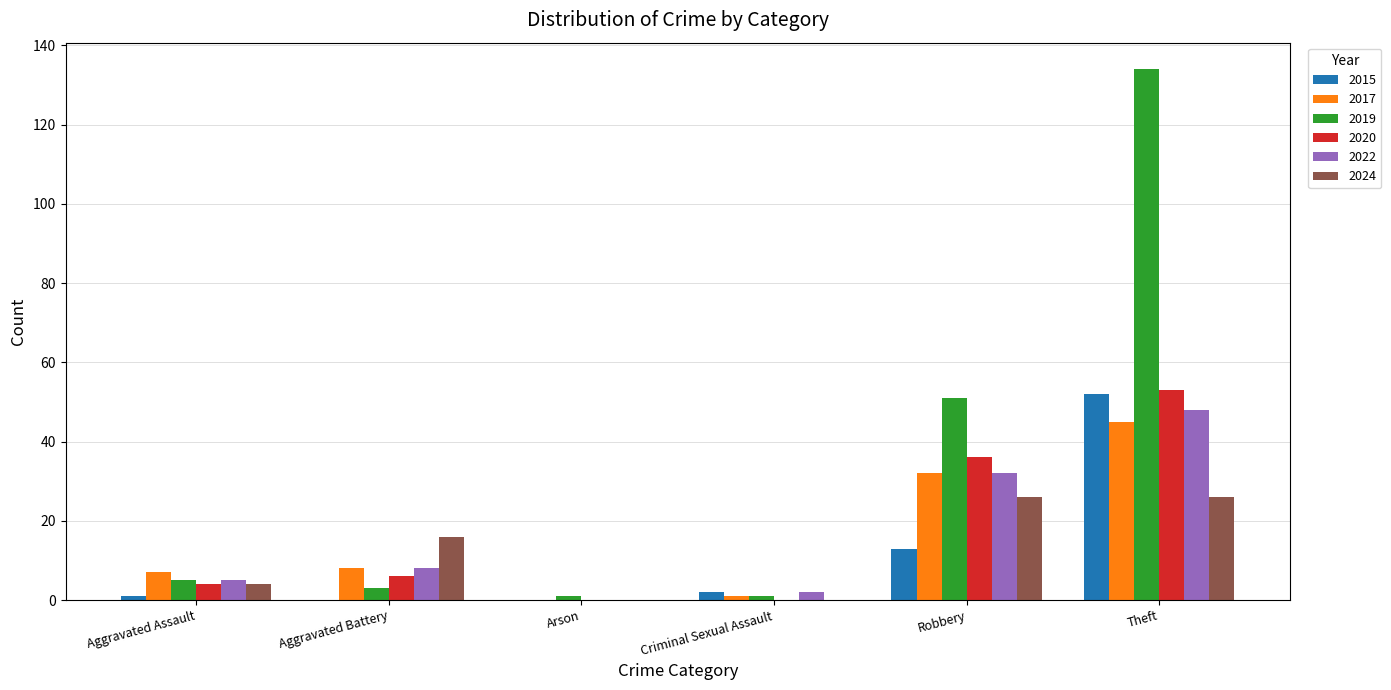

How many 2024 values are between 0 and 26?

6